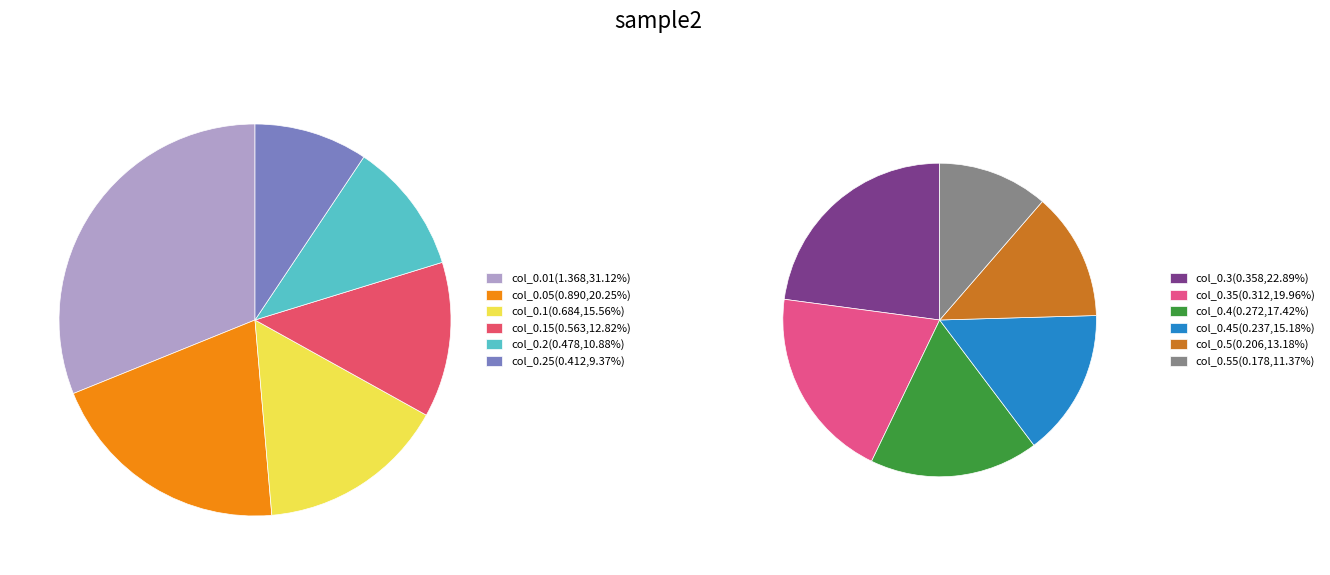

Combined, do 0.2 and 0.45 account for over 50%?

No